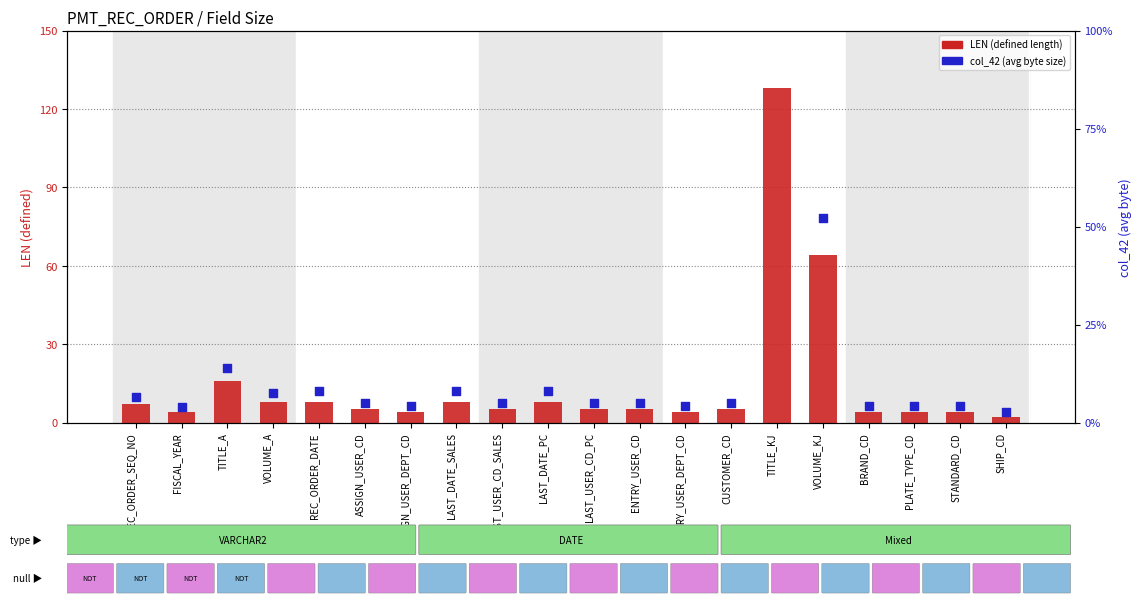

At how many categories does at least one series exceed 56?

2